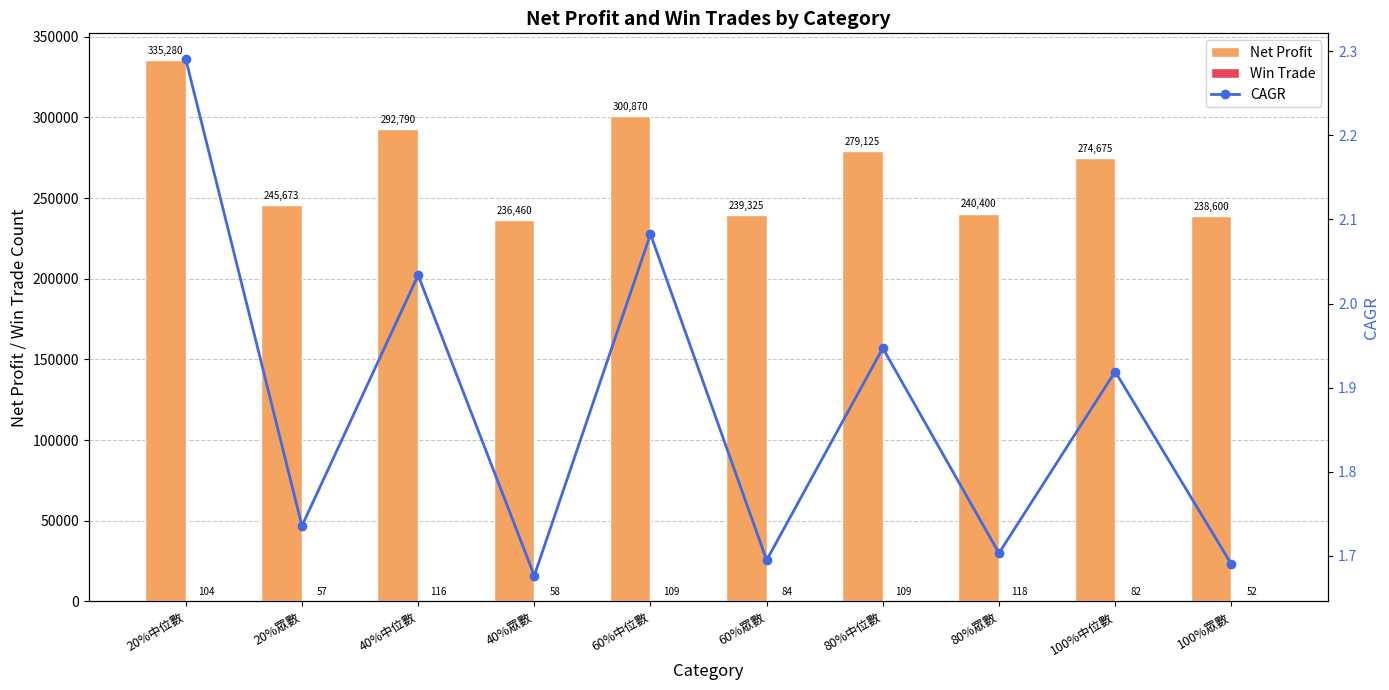

List the series in order of their peak value, lowest first.

CAGR, Win Trade, Net Profit